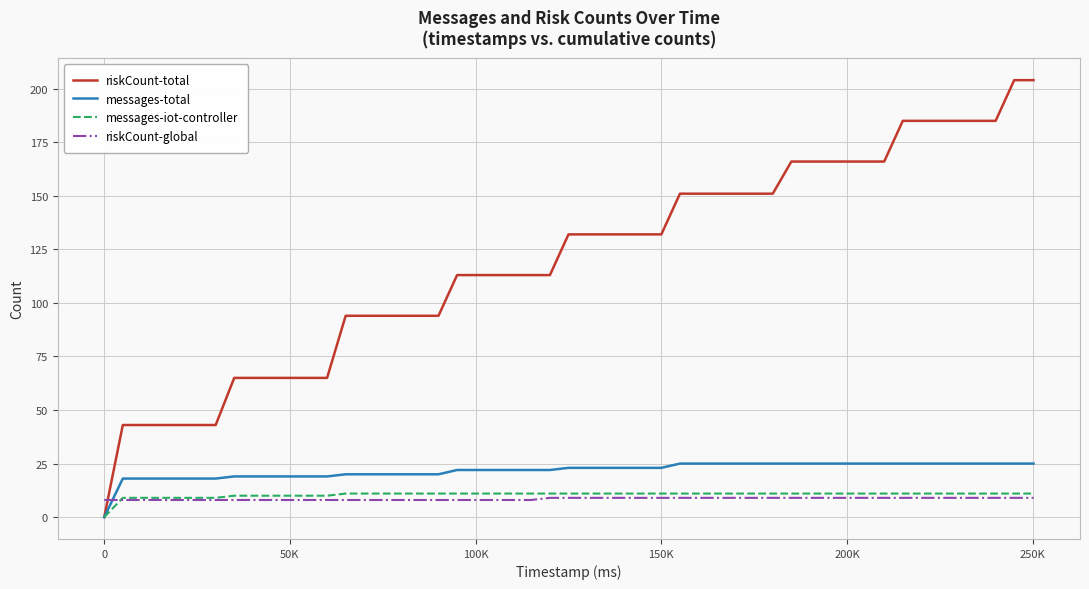

Which series has the largest range (max minus min)?

riskCount-total